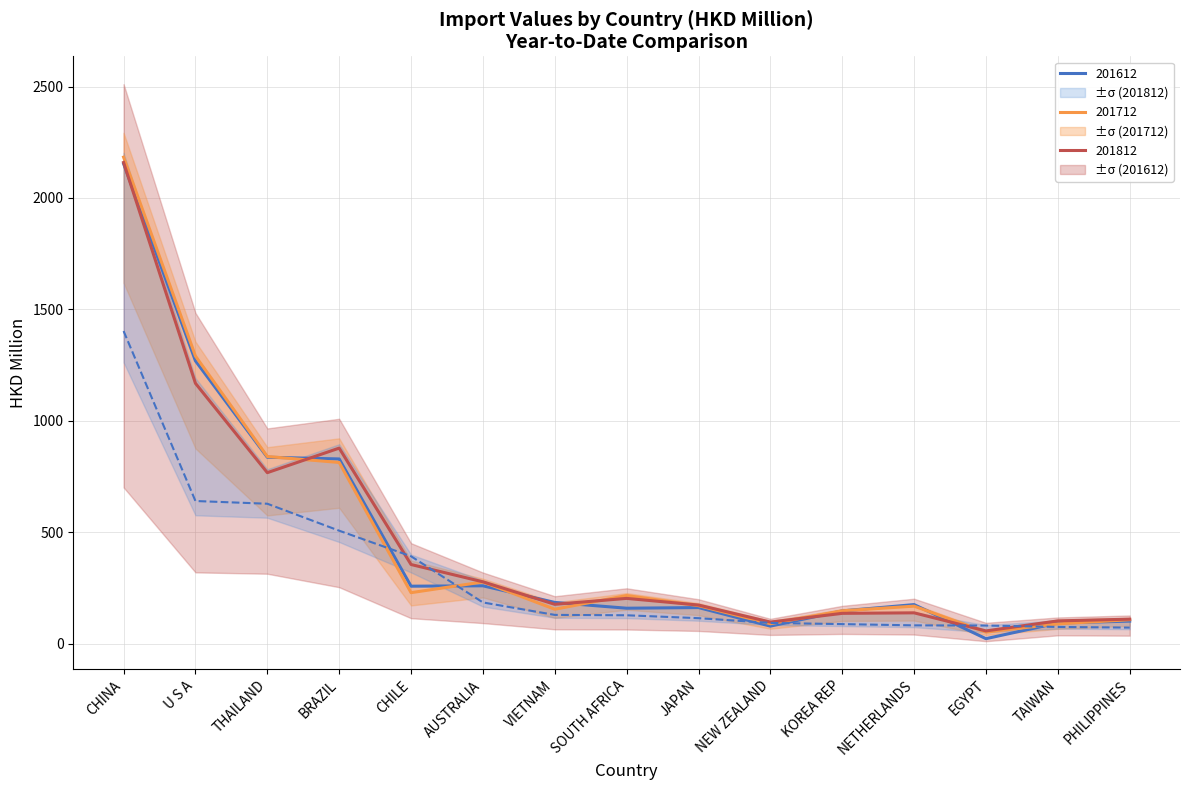

What is the value of the 201712 point at the 14th from the left?

89.1